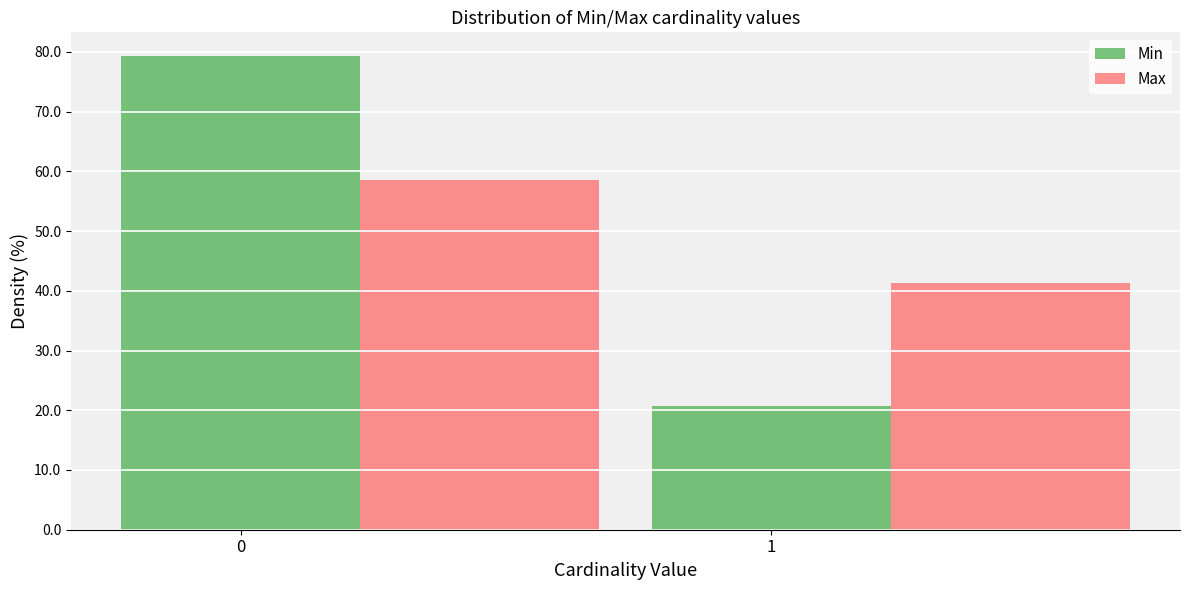

What are all the series names shown in the legend?

Min, Max